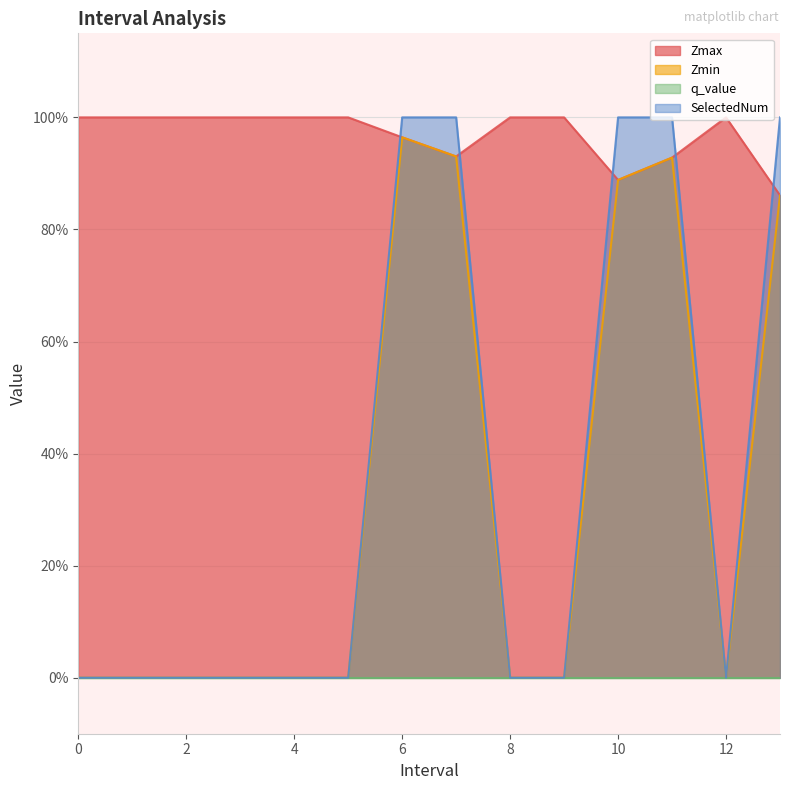

Which category has the lowest value in the Zmax series?

13.0